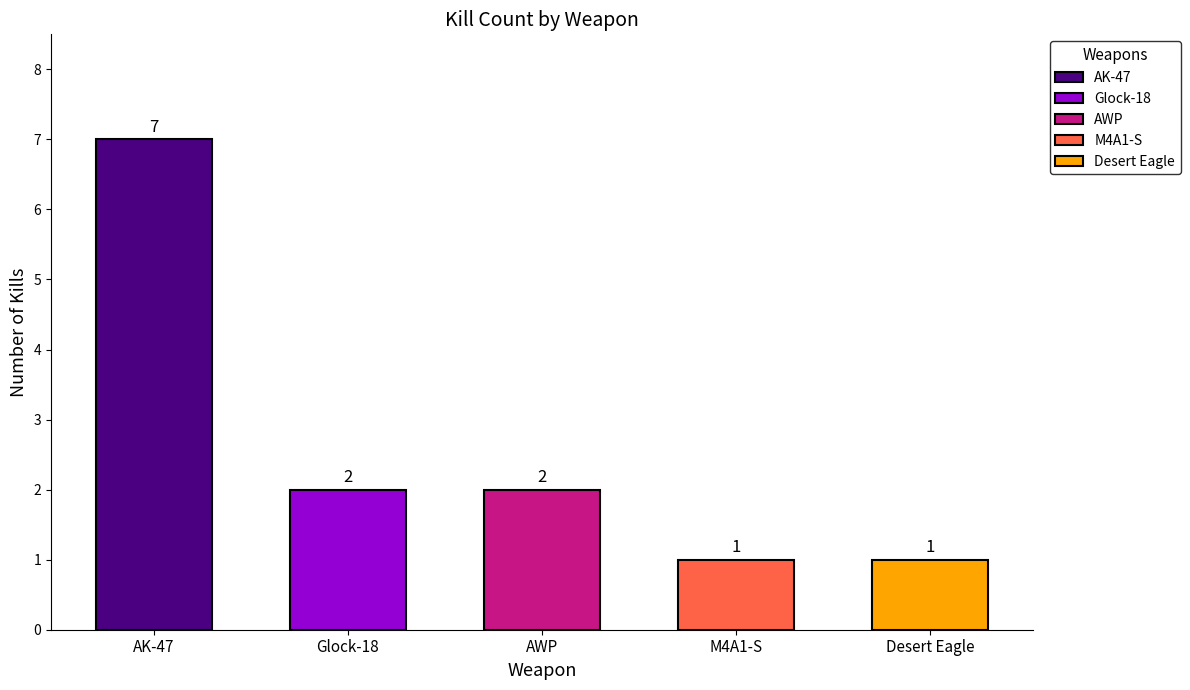

List the labels in order of value, largest first.

AK-47, Glock-18, AWP, M4A1-S, Desert Eagle